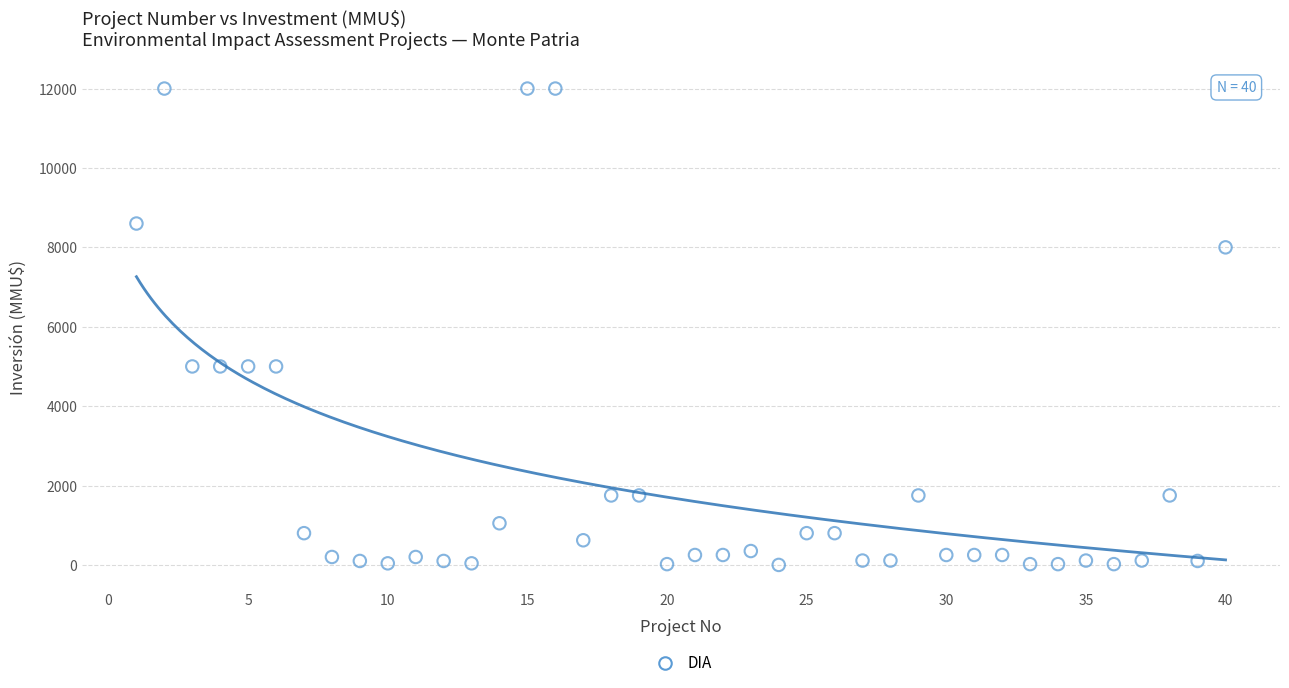

What is the range of Y values (max minus min)?

12000